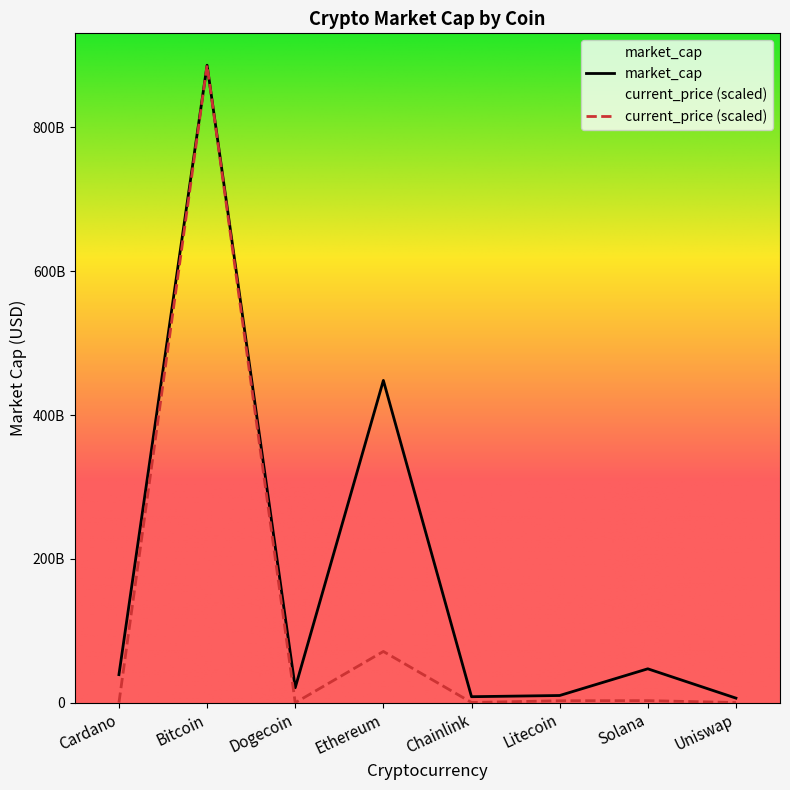

How many distinct data groups are displayed?

2